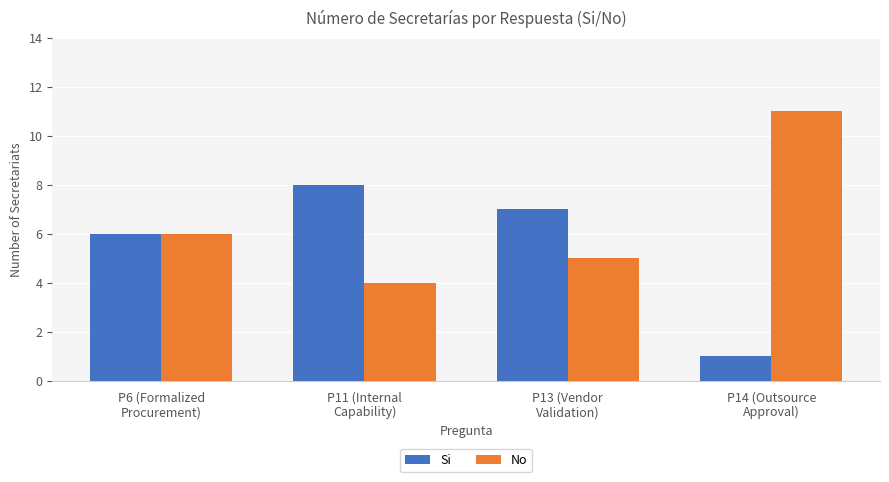

What is the label of the 1st bar from the right?

P14 (Outsource
Approval)